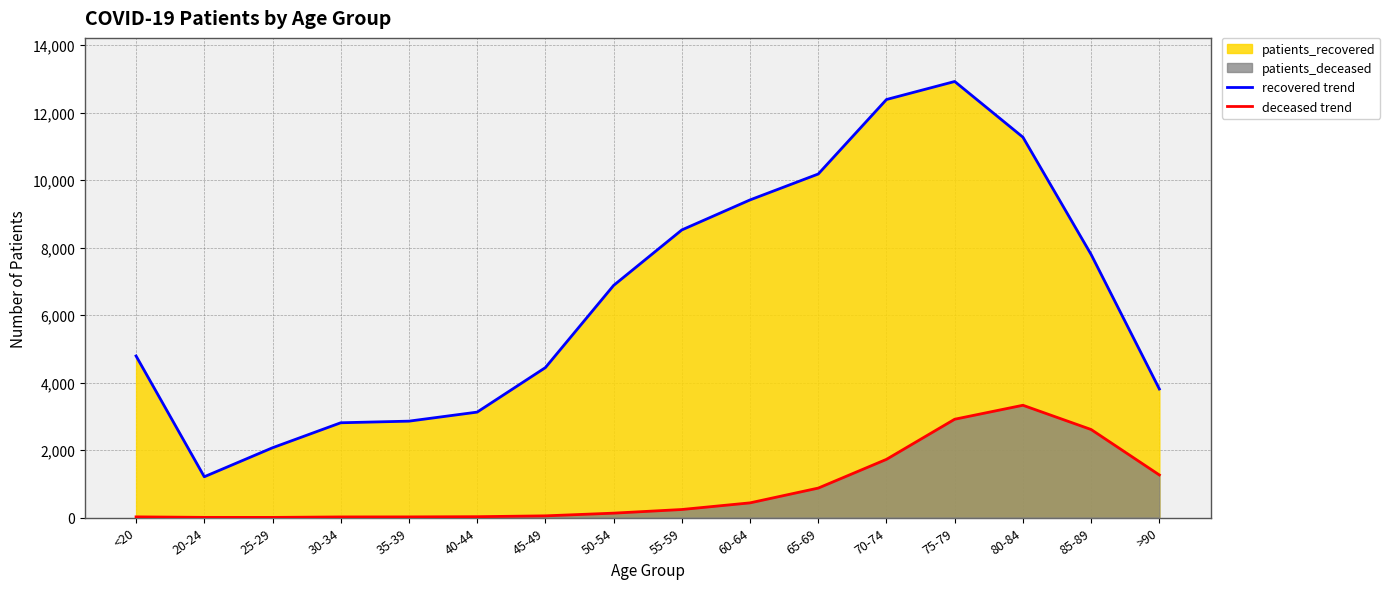

At which category is the sum across all series the highest?

75-79